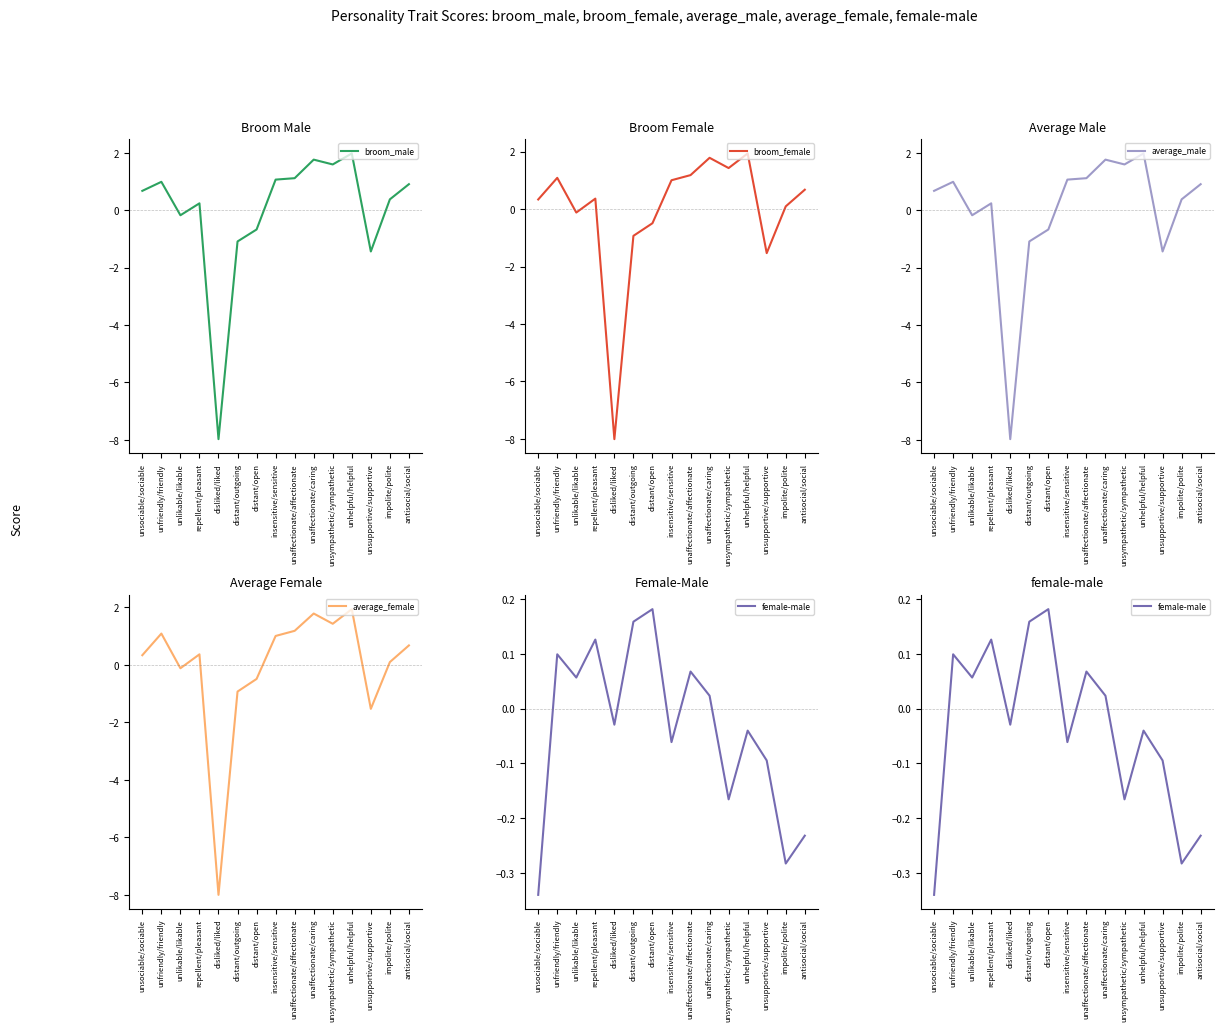

Reading left to right, extract all data points from this chart.

broom_male: unsociable/sociable=0.7	unfriendly/friendly=1.0	unlikable/likable=-0.2	repellent/pleasant=0.2	disliked/liked=-8.0	distant/outgoing=-1.1	distant/open=-0.7	insensitive/sensitive=1.1	unaffectionate/affectionate=1.1	unaffectionate/caring=1.8	unsympathetic/sympathetic=1.6	unhelpful/helpful=2.0	unsupportive/supportive=-1.4	impolite/polite=0.4	antisocial/social=0.9
broom_female: unsociable/sociable=0.3	unfriendly/friendly=1.1	unlikable/likable=-0.1	repellent/pleasant=0.4	disliked/liked=-8.0	distant/outgoing=-0.9	distant/open=-0.5	insensitive/sensitive=1.0	unaffectionate/affectionate=1.2	unaffectionate/caring=1.8	unsympathetic/sympathetic=1.4	unhelpful/helpful=1.9	unsupportive/supportive=-1.5	impolite/polite=0.1	antisocial/social=0.7
average_male: unsociable/sociable=0.7	unfriendly/friendly=1.0	unlikable/likable=-0.2	repellent/pleasant=0.2	disliked/liked=-8.0	distant/outgoing=-1.1	distant/open=-0.7	insensitive/sensitive=1.1	unaffectionate/affectionate=1.1	unaffectionate/caring=1.8	unsympathetic/sympathetic=1.6	unhelpful/helpful=2.0	unsupportive/supportive=-1.4	impolite/polite=0.4	antisocial/social=0.9
average_female: unsociable/sociable=0.3	unfriendly/friendly=1.1	unlikable/likable=-0.1	repellent/pleasant=0.4	disliked/liked=-8.0	distant/outgoing=-0.9	distant/open=-0.5	insensitive/sensitive=1.0	unaffectionate/affectionate=1.2	unaffectionate/caring=1.8	unsympathetic/sympathetic=1.4	unhelpful/helpful=1.9	unsupportive/supportive=-1.5	impolite/polite=0.1	antisocial/social=0.7
female-male: unsociable/sociable=-0.3	unfriendly/friendly=0.1	unlikable/likable=0.1	repellent/pleasant=0.1	disliked/liked=-0.0	distant/outgoing=0.2	distant/open=0.2	insensitive/sensitive=-0.1	unaffectionate/affectionate=0.1	unaffectionate/caring=0.0	unsympathetic/sympathetic=-0.2	unhelpful/helpful=-0.0	unsupportive/supportive=-0.1	impolite/polite=-0.3	antisocial/social=-0.2